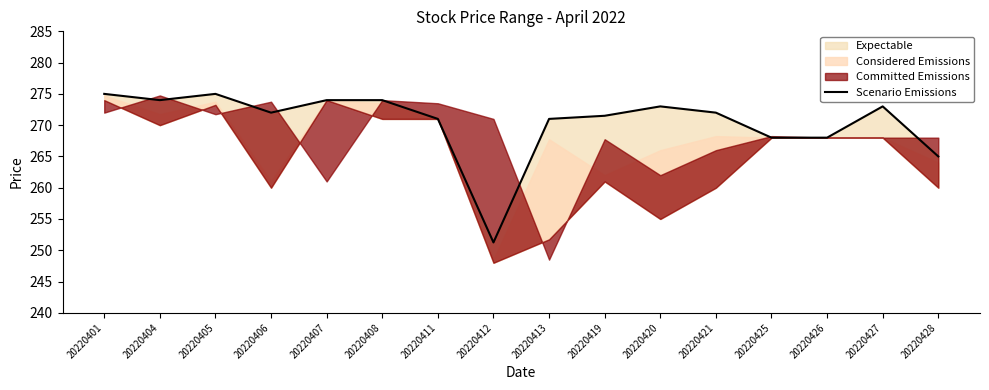

Count the number of values greater than 272.

7